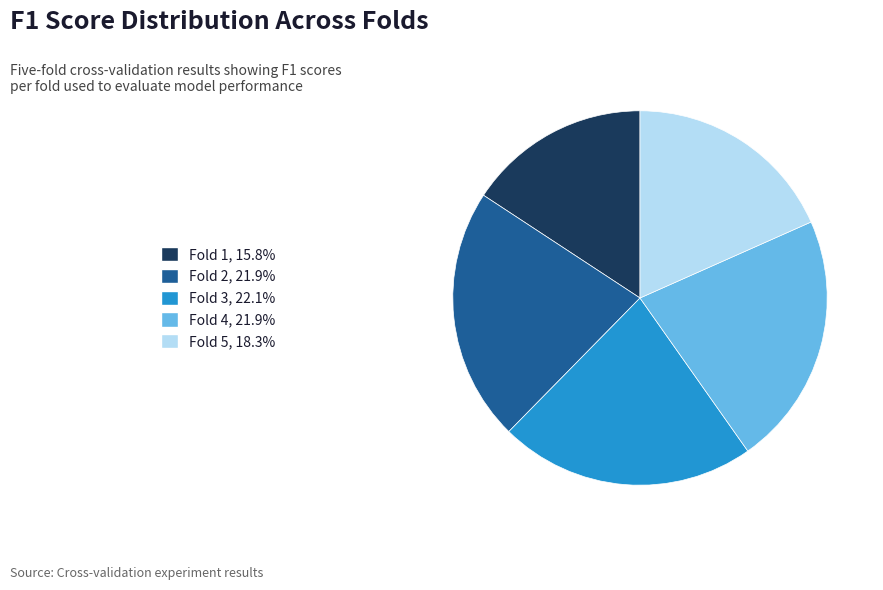

Is it true that Fold 1 is 8% of the pie?

False